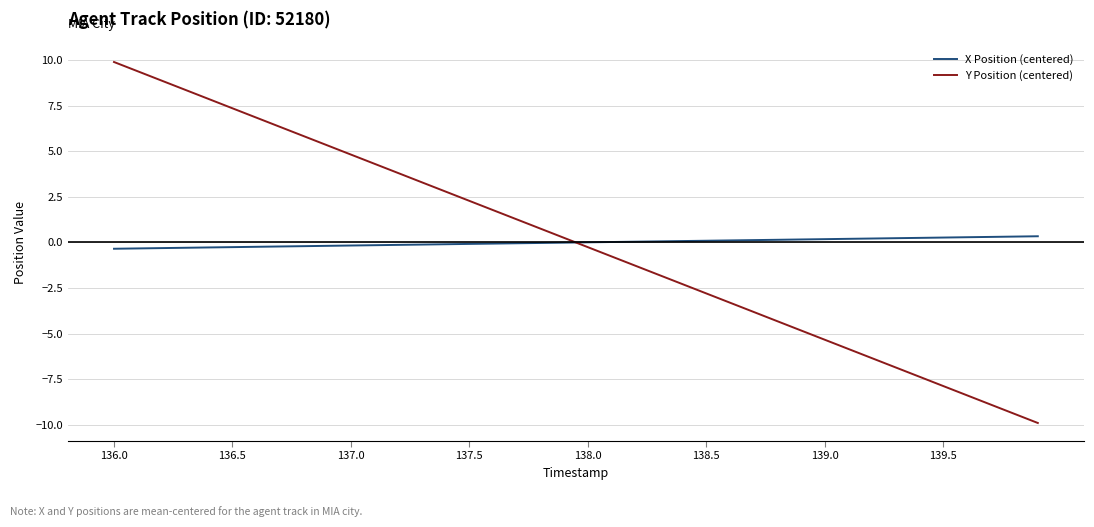

What is the minimum value shown in the chart?

-9.9